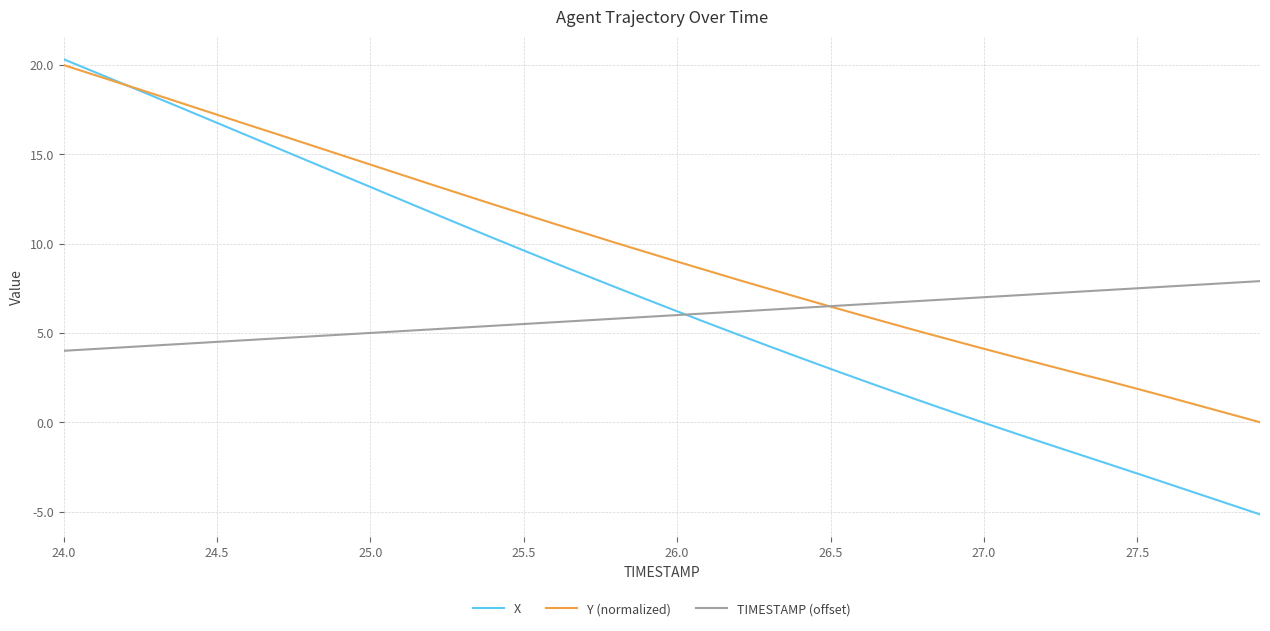

Which series has the largest total across all categories?

Y (normalized)